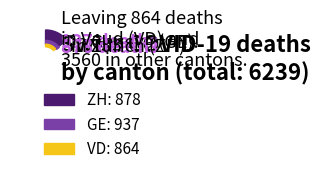

How many segments does this pie chart have?

14